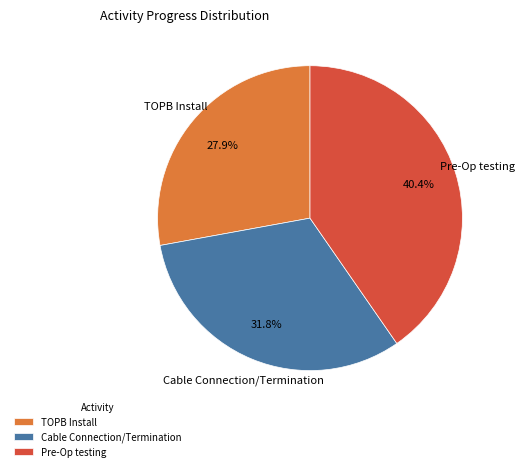

Rank the categories by value from highest to lowest.

Pre-Op testing, Cable Connection/Termination, TOPB Install